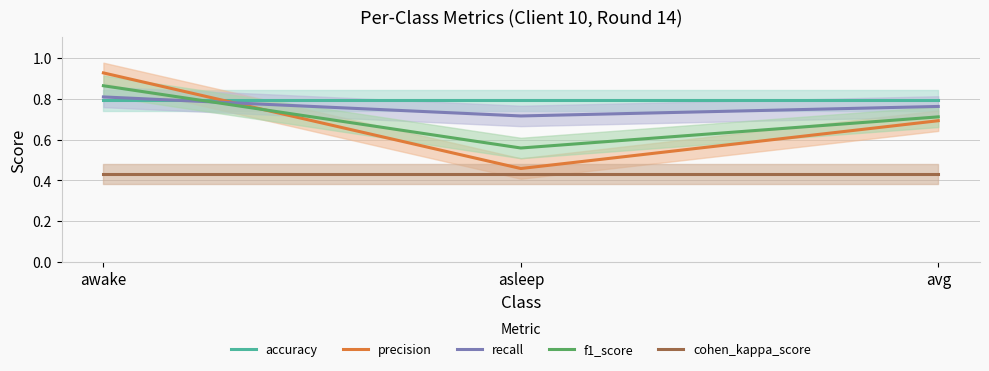

How many categories are shown in the chart?

3